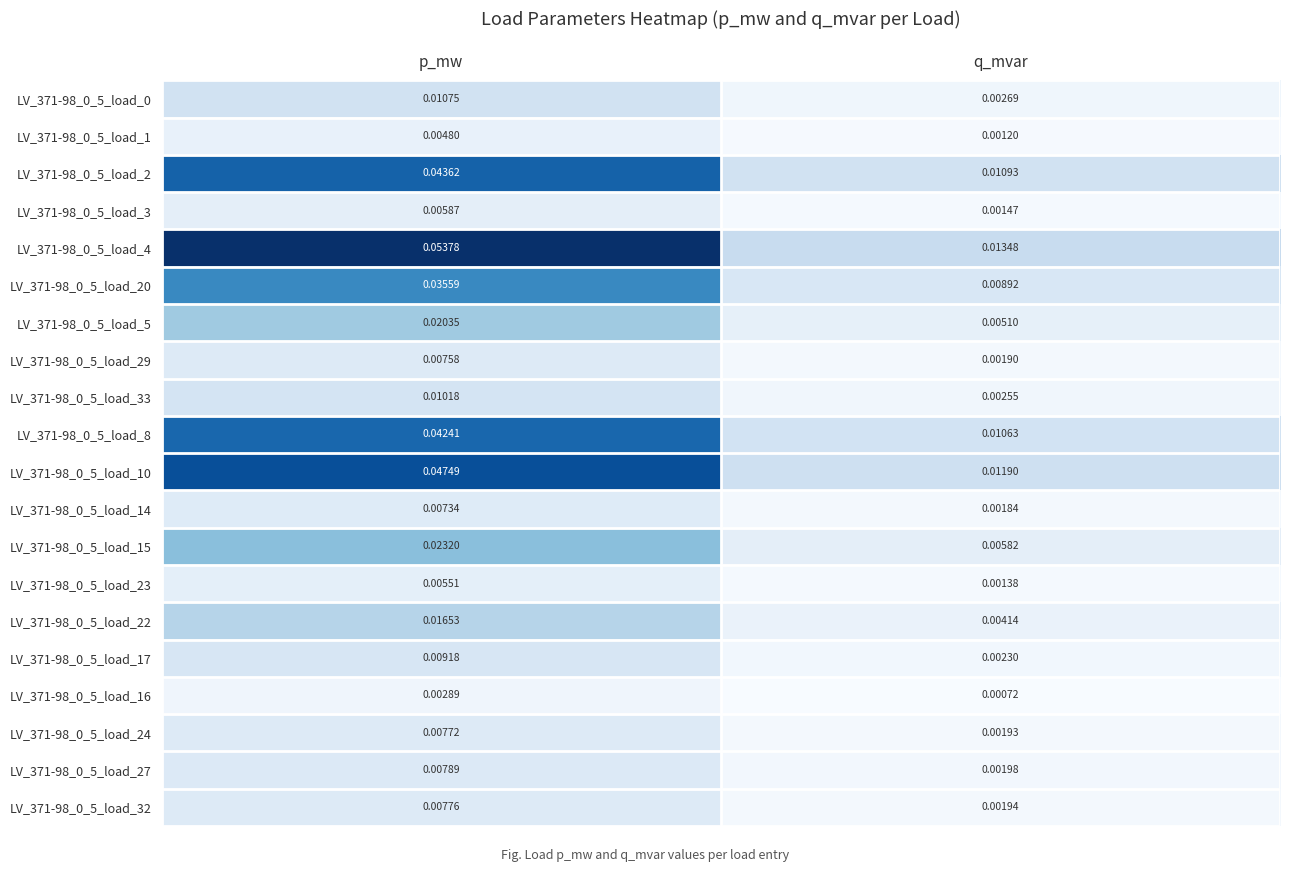

At which category is the sum across all series the highest?

p_mw